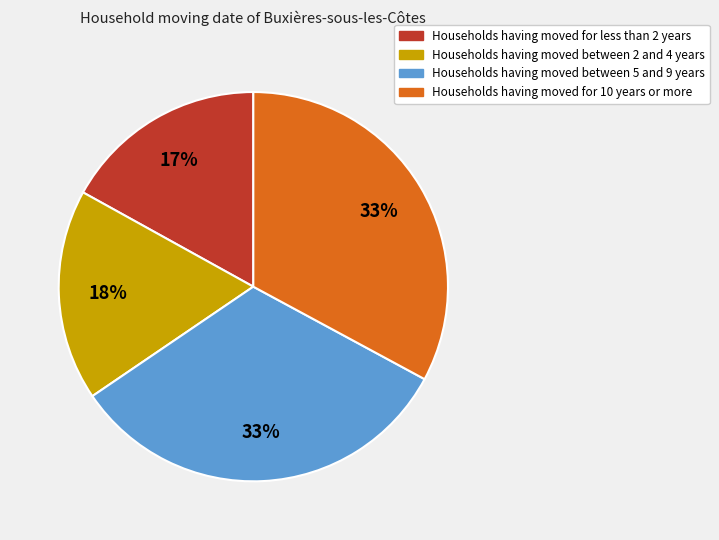

Does any single category account for the majority?

No